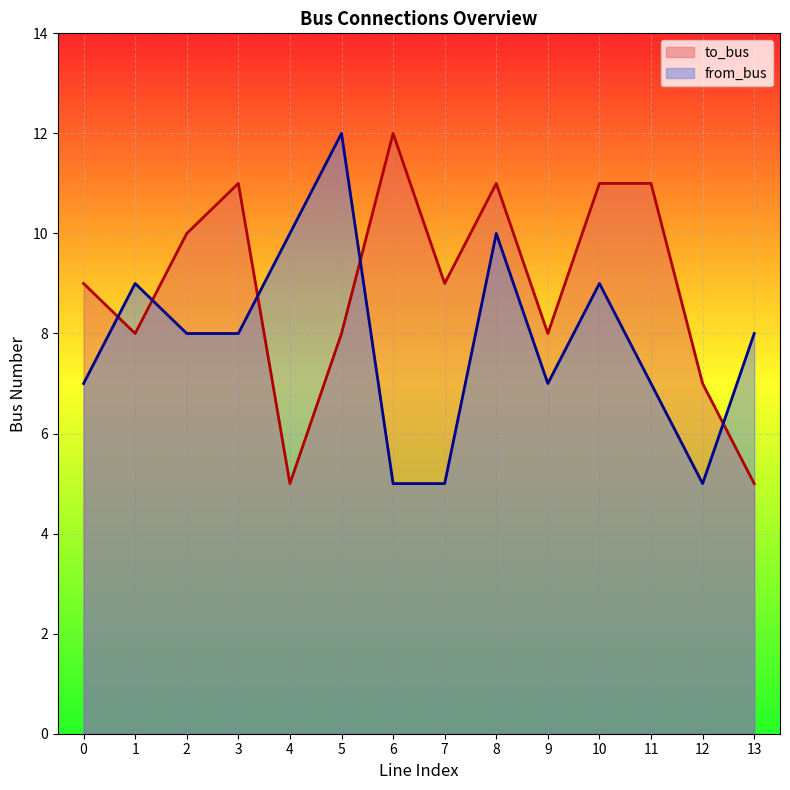

Reading left to right, transcribe all the data shown in this chart.

to_bus: 9	8	10	11	5	8	12	9	11	8	11	11	7	5
from_bus: 7	9	8	8	10	12	5	5	10	7	9	7	5	8